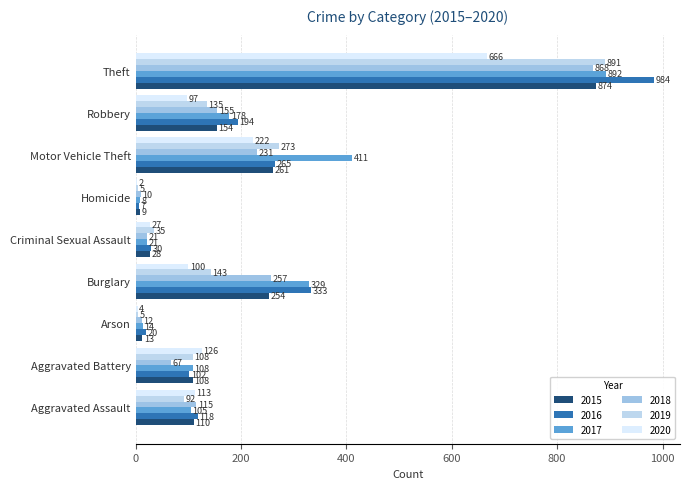

List the labels in order of 2020 value, smallest first.

Homicide, Arson, Criminal Sexual Assault, Robbery, Burglary, Aggravated Assault, Aggravated Battery, Motor Vehicle Theft, Theft